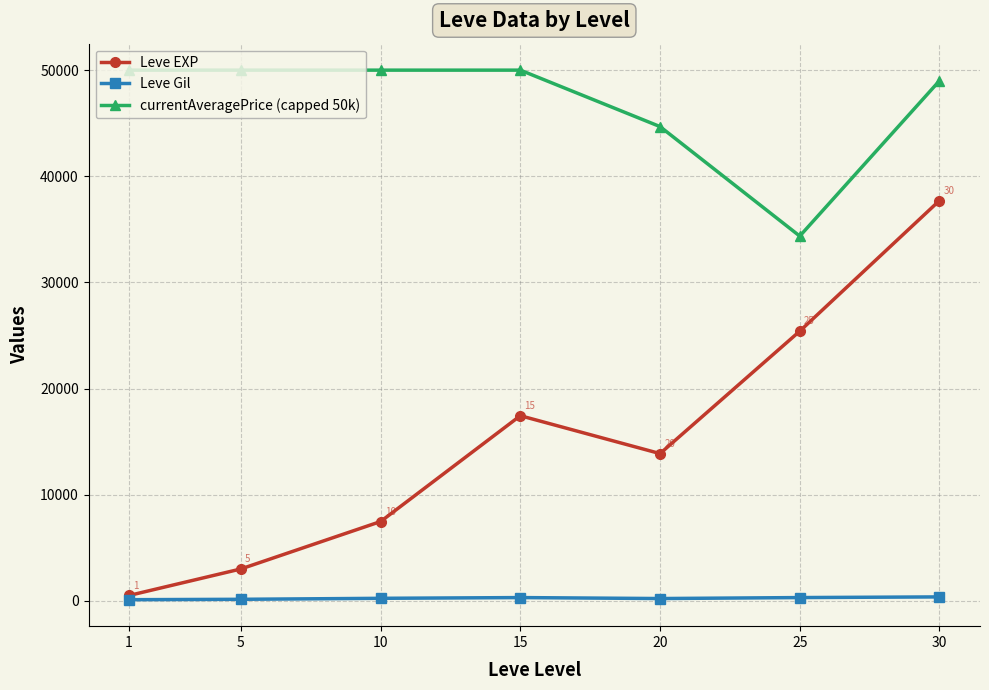

Between 20 and 25, which series saw the biggest shift?

Leve EXP